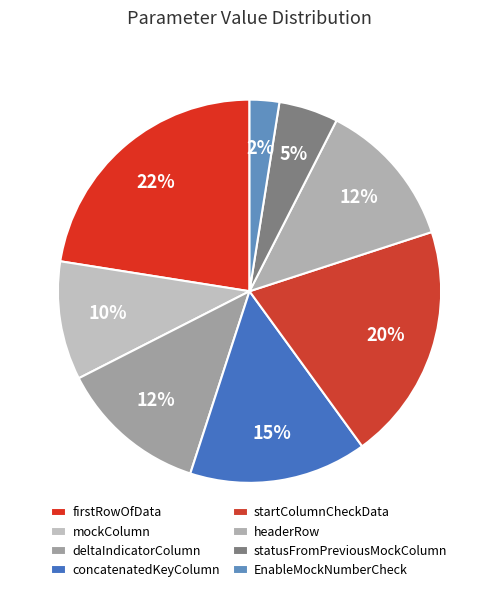

What is the largest slice in the pie chart?

firstRowOfData